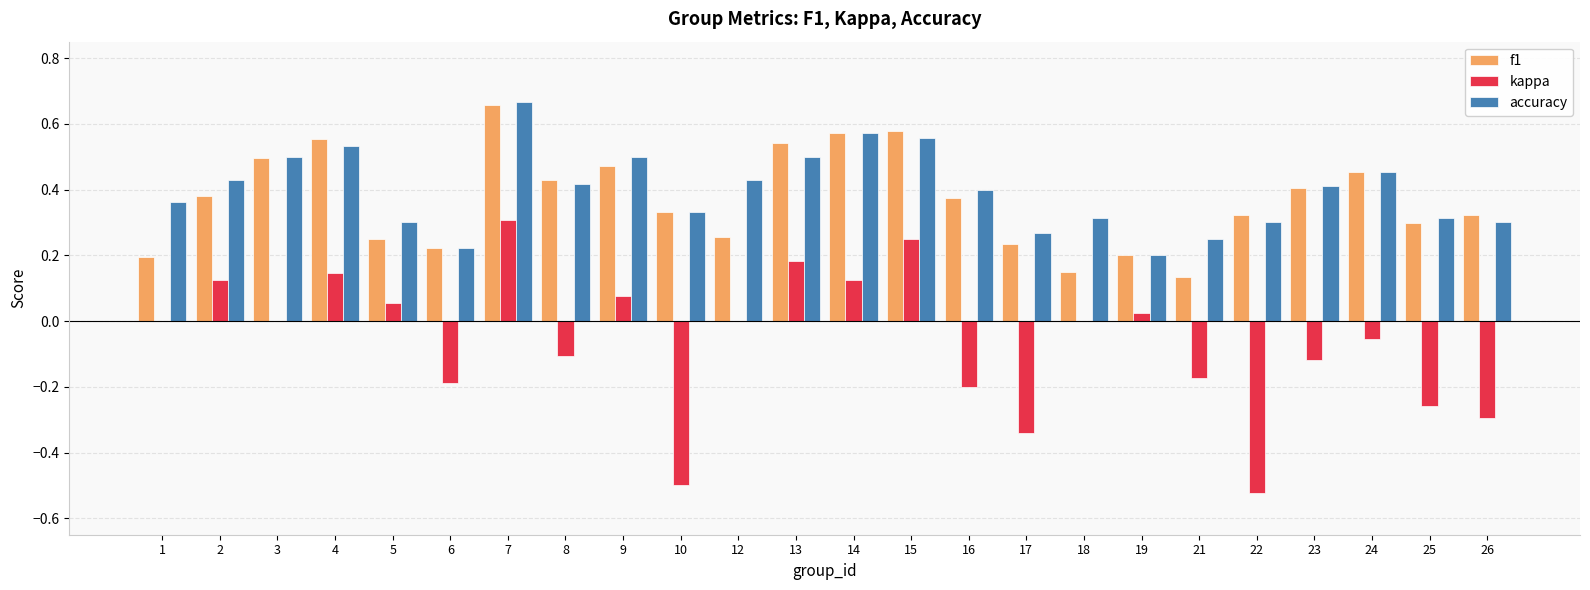

What is the total value across all series at 4?

1.2